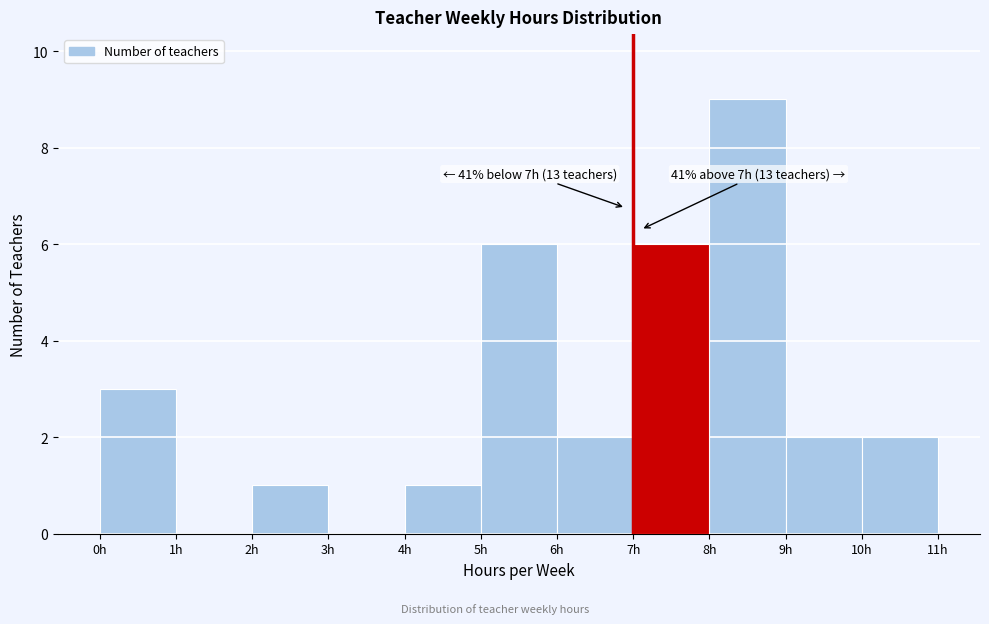

Which range on the x-axis has the tallest bar?

8 to 9